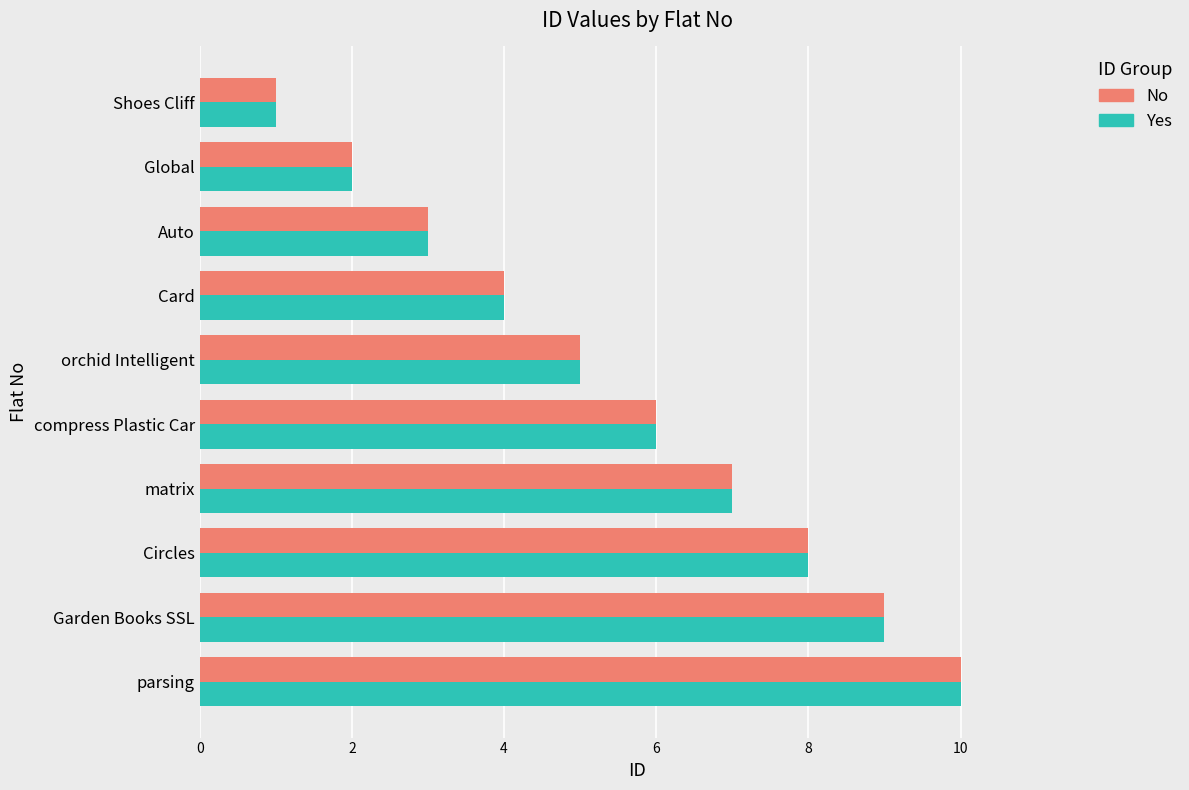

Read the Yes value at Circles.

8